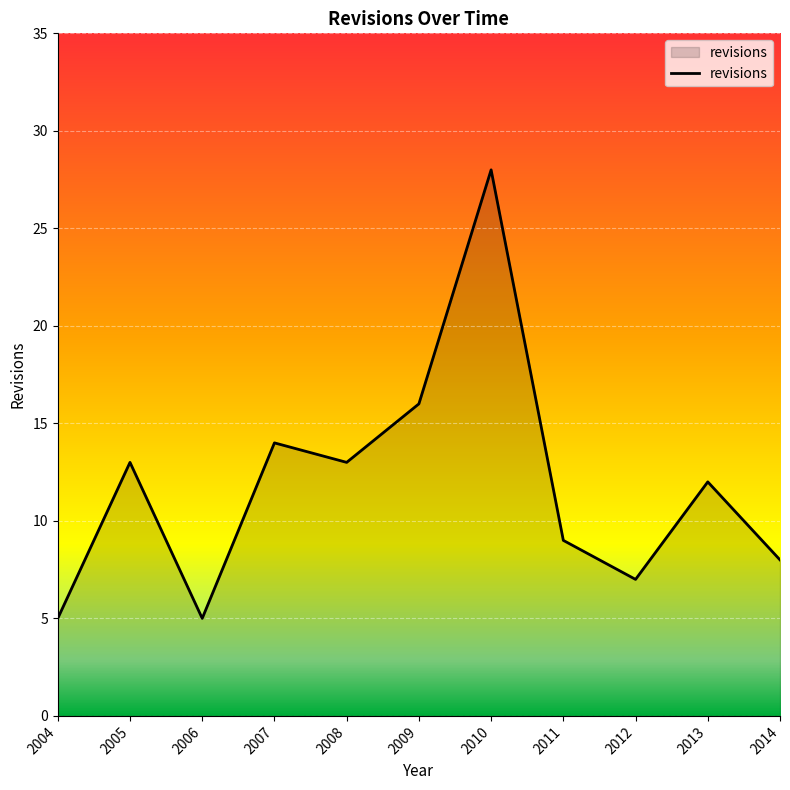

What is the minimum value shown in the chart?

5